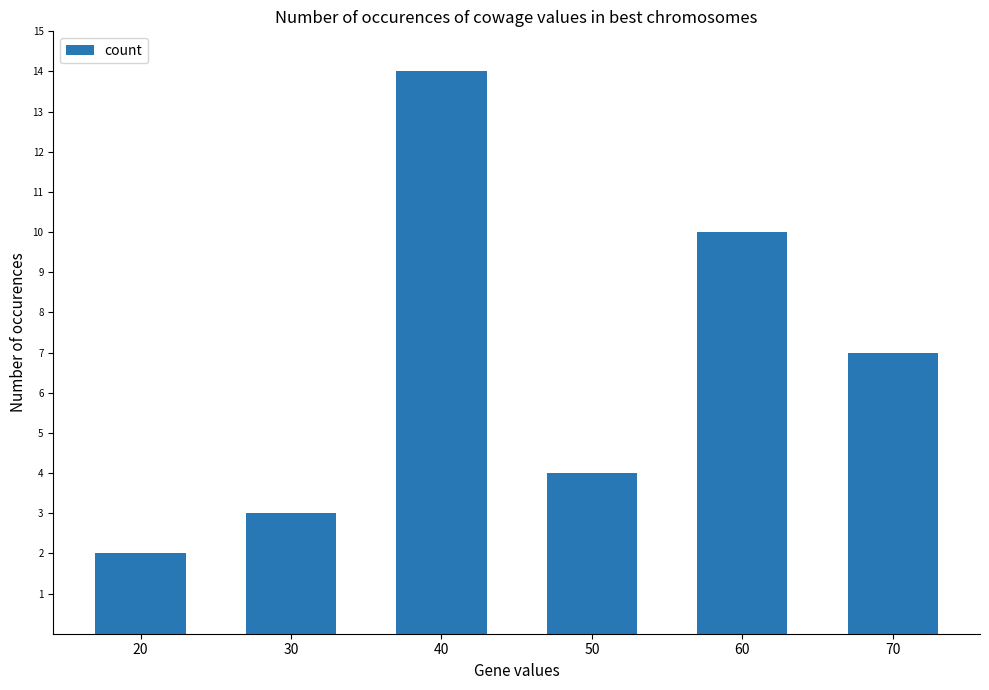

What is the value of the 4th bar from the left?

4